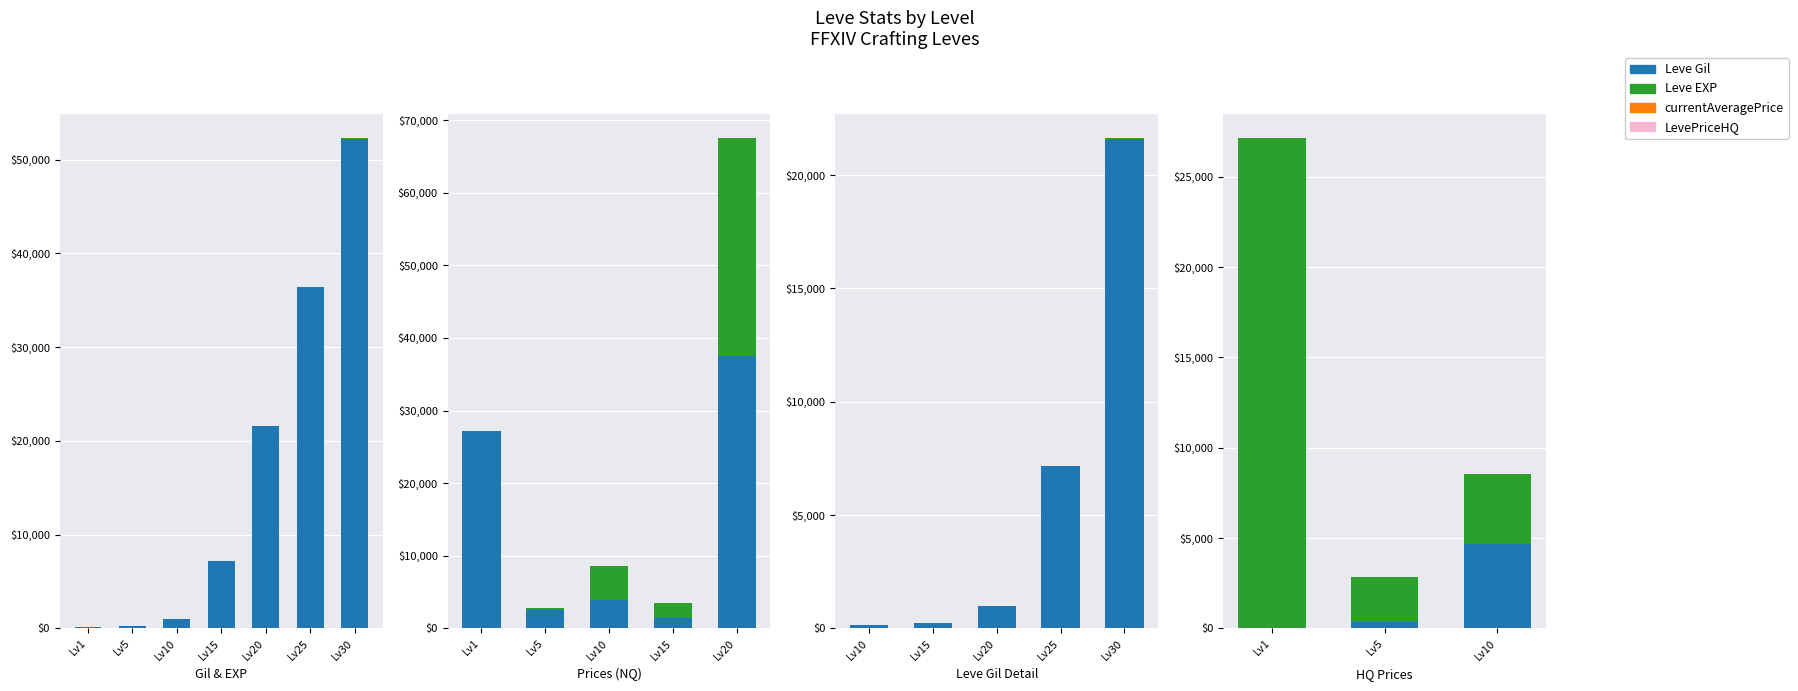

At which category does the chart reach its minimum across all series?

Lv1